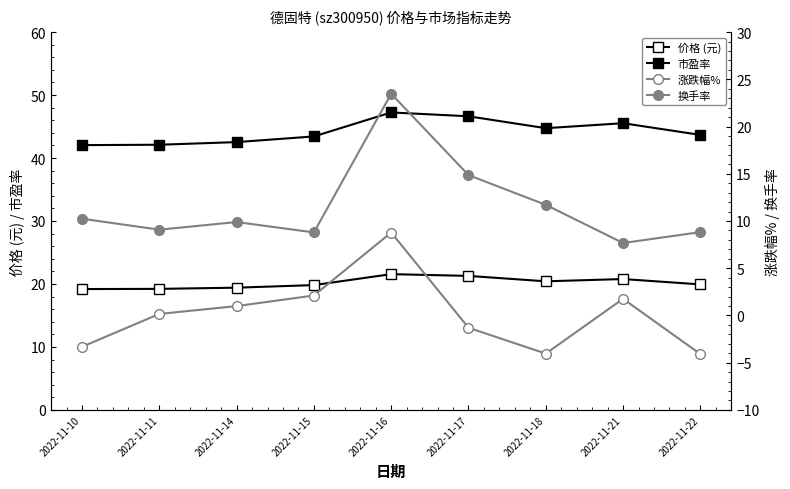

Reading left to right, transcribe all the data shown in this chart.

价格 (元): 2022-11-10=19.2	2022-11-11=19.2	2022-11-14=19.4	2022-11-15=19.8	2022-11-16=21.6	2022-11-17=21.3	2022-11-18=20.4	2022-11-21=20.8	2022-11-22=19.9
市盈率: 2022-11-10=42.0	2022-11-11=42.1	2022-11-14=42.5	2022-11-15=43.4	2022-11-16=47.2	2022-11-17=46.6	2022-11-18=44.7	2022-11-21=45.5	2022-11-22=43.7
涨跌幅%: 2022-11-10=-3.3	2022-11-11=0.2	2022-11-14=1.0	2022-11-15=2.1	2022-11-16=8.8	2022-11-17=-1.3	2022-11-18=-4.0	2022-11-21=1.8	2022-11-22=-4.1
换手率: 2022-11-10=10.2	2022-11-11=9.1	2022-11-14=9.9	2022-11-15=8.8	2022-11-16=23.5	2022-11-17=14.9	2022-11-18=11.7	2022-11-21=7.7	2022-11-22=8.8